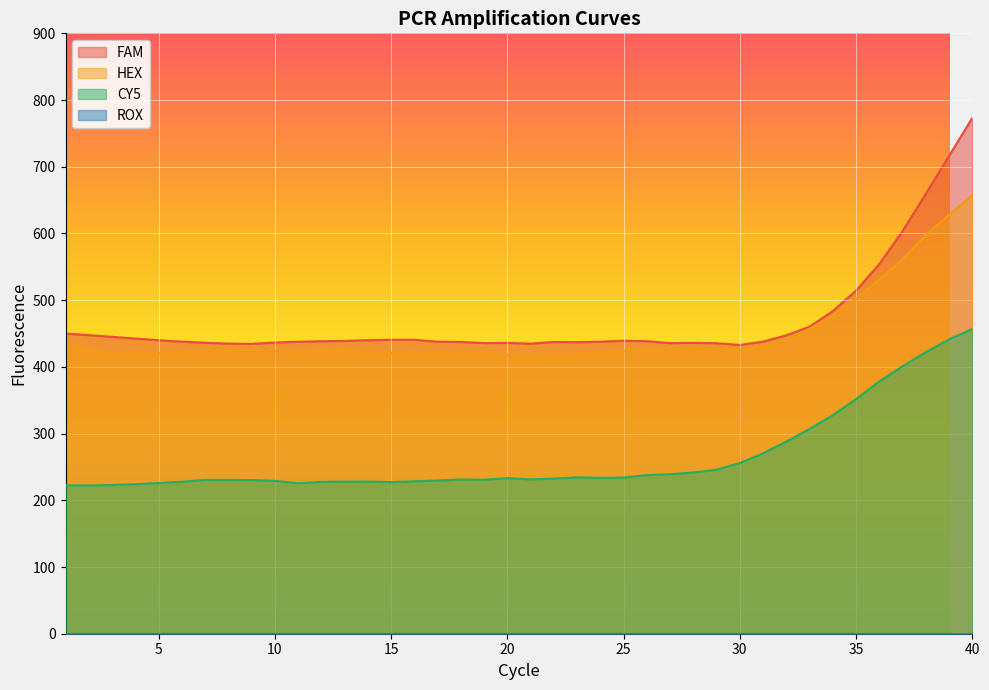

Which series has the largest total across all categories?

FAM